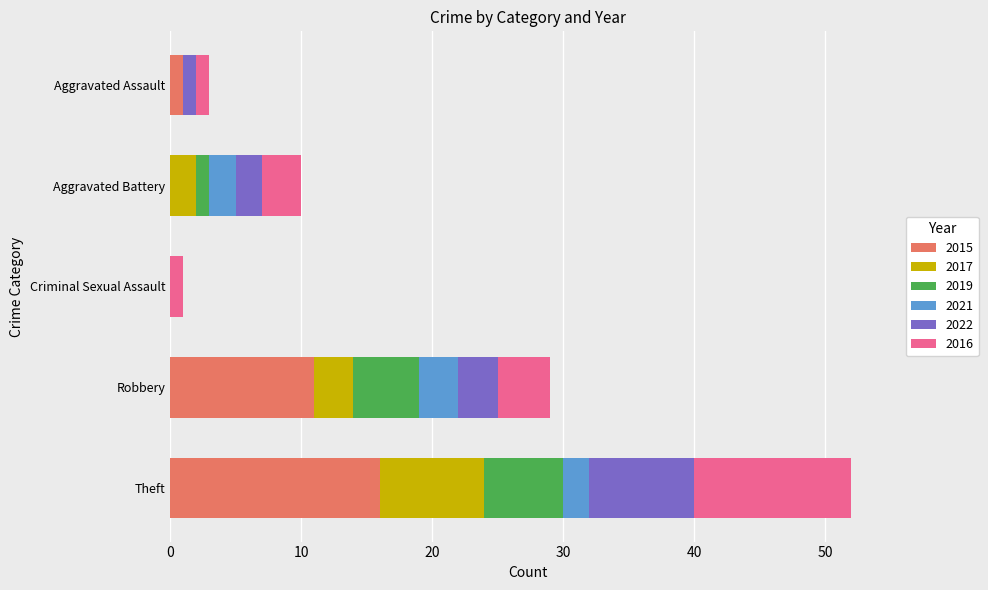

What is the total value across all series at Theft?

52